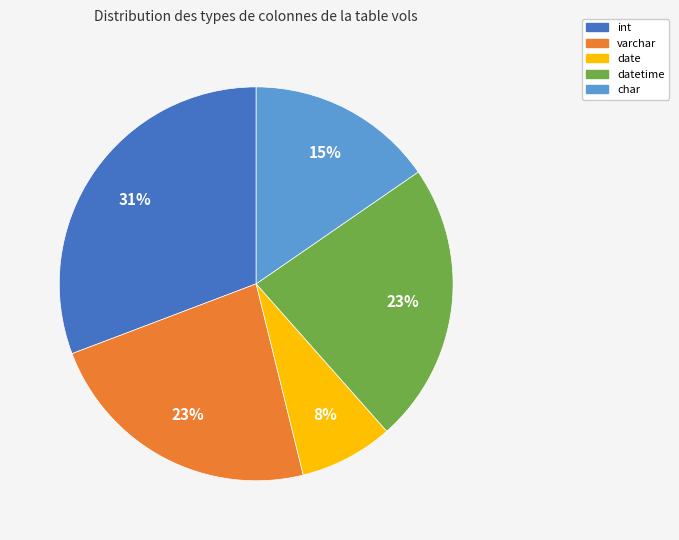

Does any single category account for the majority?

No